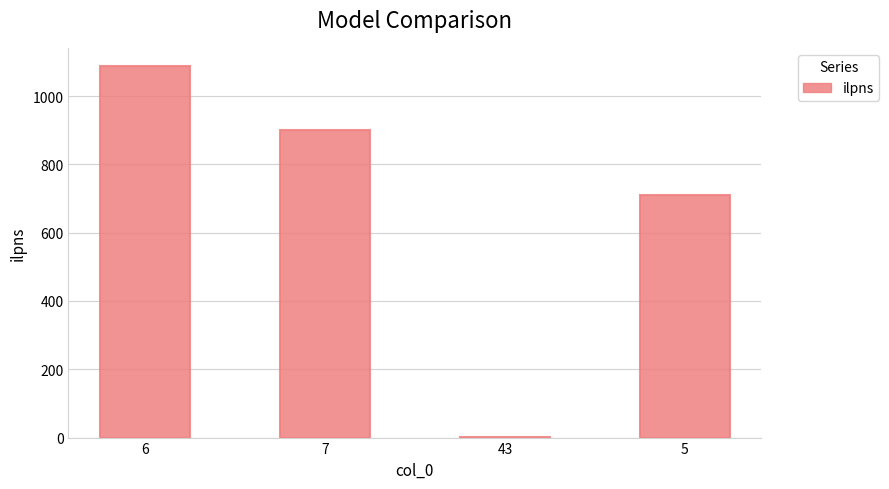

What is the greatest value displayed?

1087